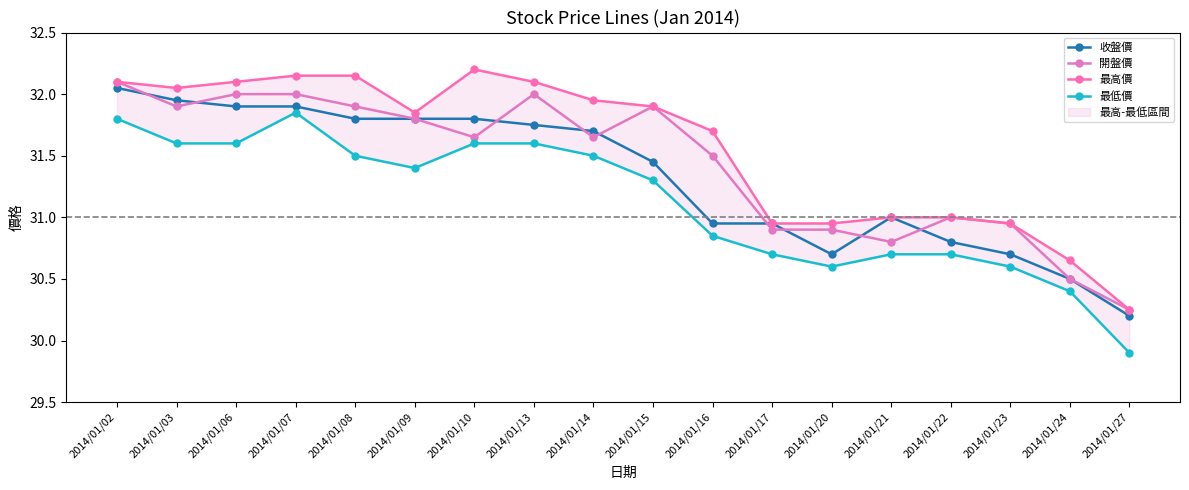

What is the value of the 開盤價 point at the 5th from the left?

31.9